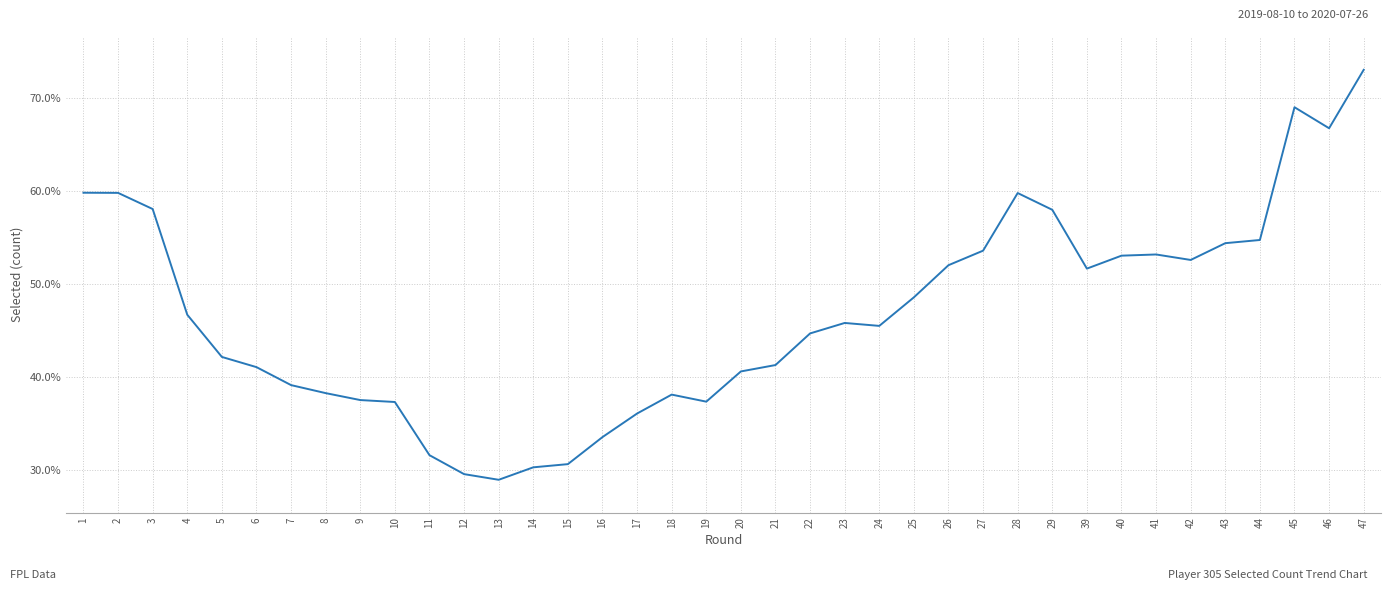

The chart shows a value of 26.1 at 45. True or false?

False